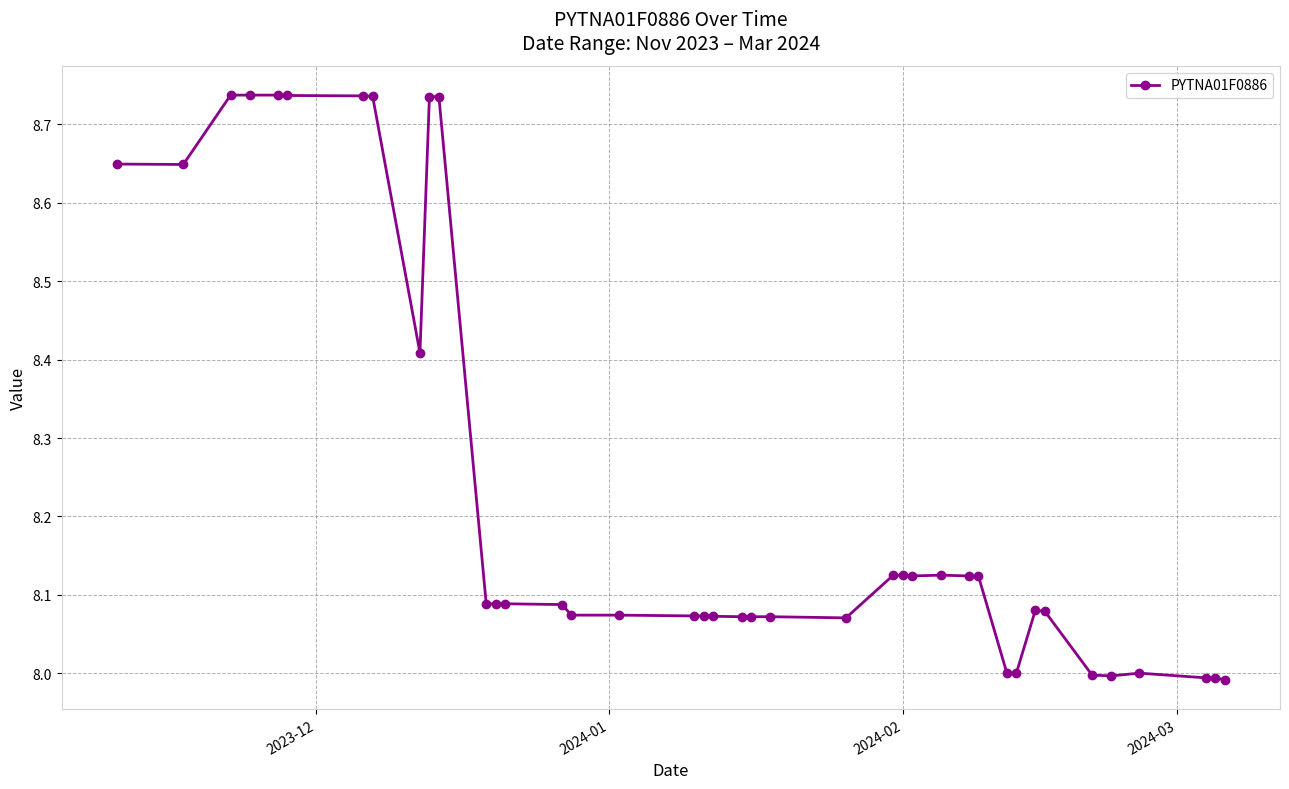

Count the number of categories in the chart.

40